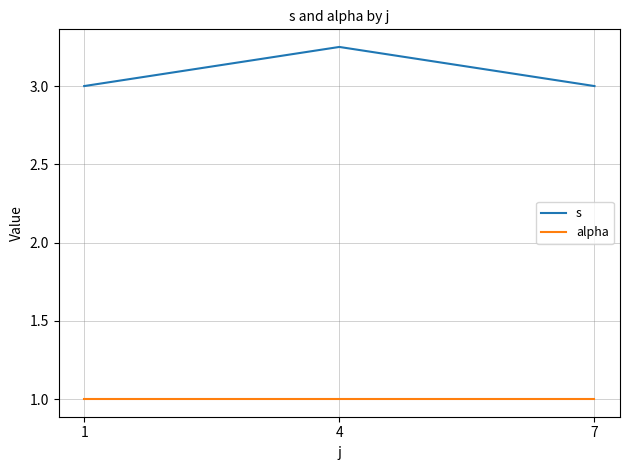

List the series in order of their peak value, highest first.

s, alpha